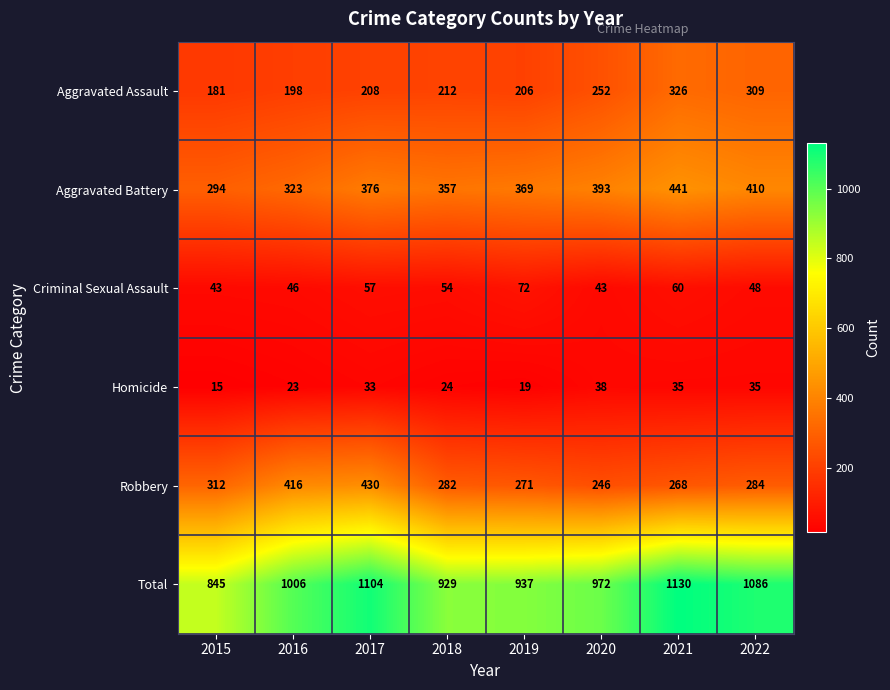

List the series in order of their peak value, highest first.

Total, Aggravated Battery, Robbery, Aggravated Assault, Criminal Sexual Assault, Homicide